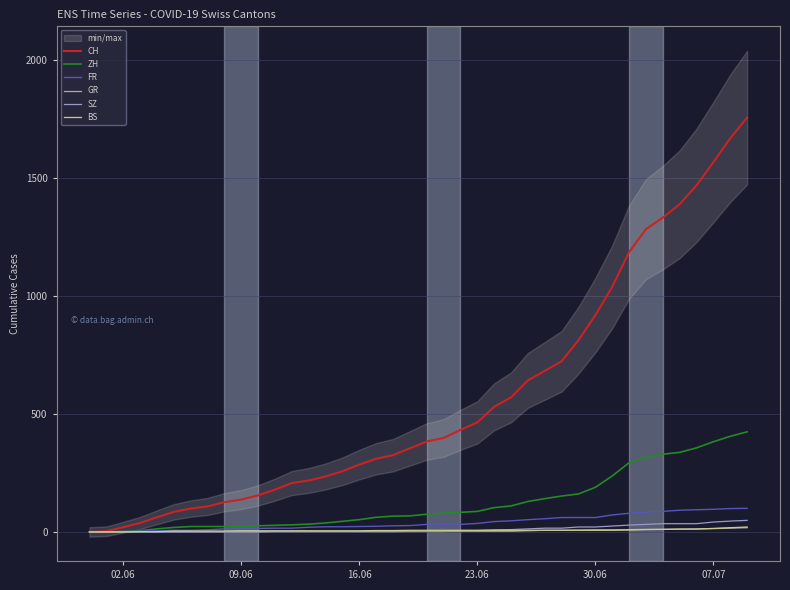

True or false: BS and CH cross at least once.

False